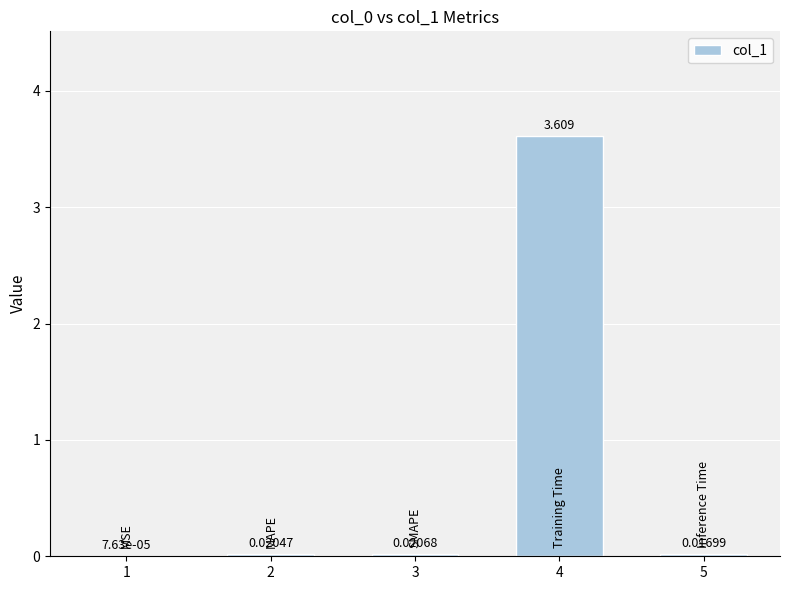

Are the bars horizontal?

No